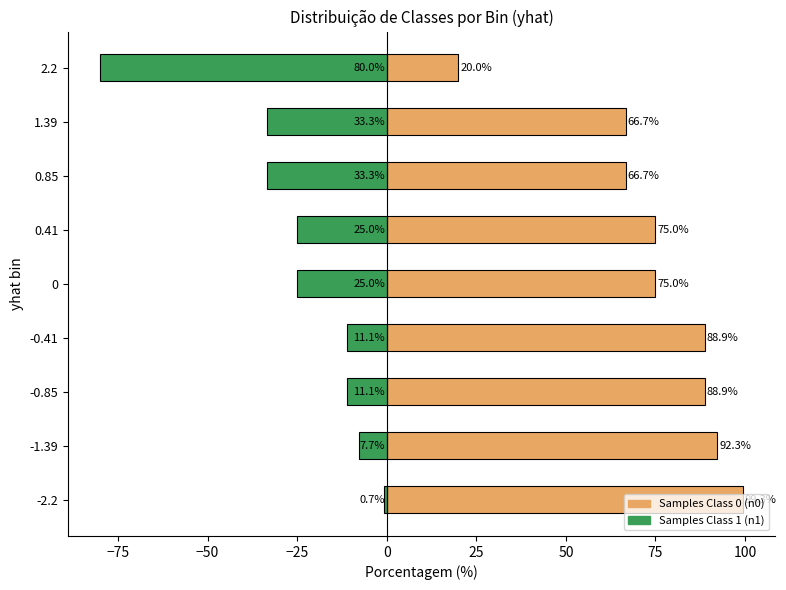

What is the value of the Samples Class 0 (n0) bar at the 5th from the left?

75.0